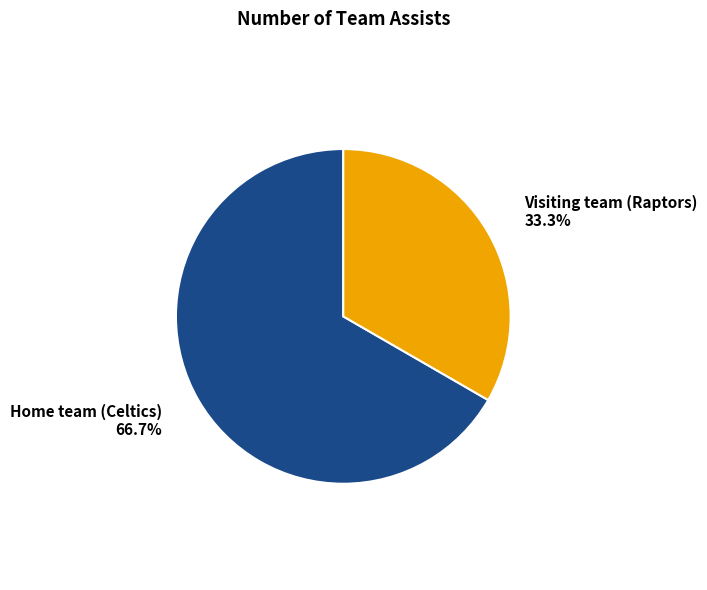

Is there a majority slice in this chart?

Yes